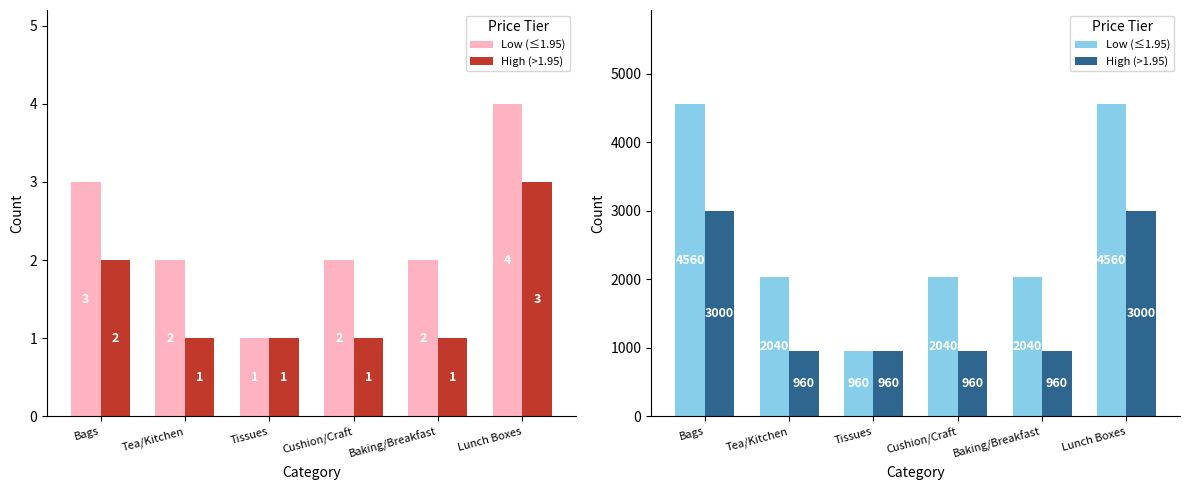

Reading left to right, extract all data points from this chart.

No: 4560	2040	960	2040	2040	4560
Yes: 3000	960	960	960	960	3000